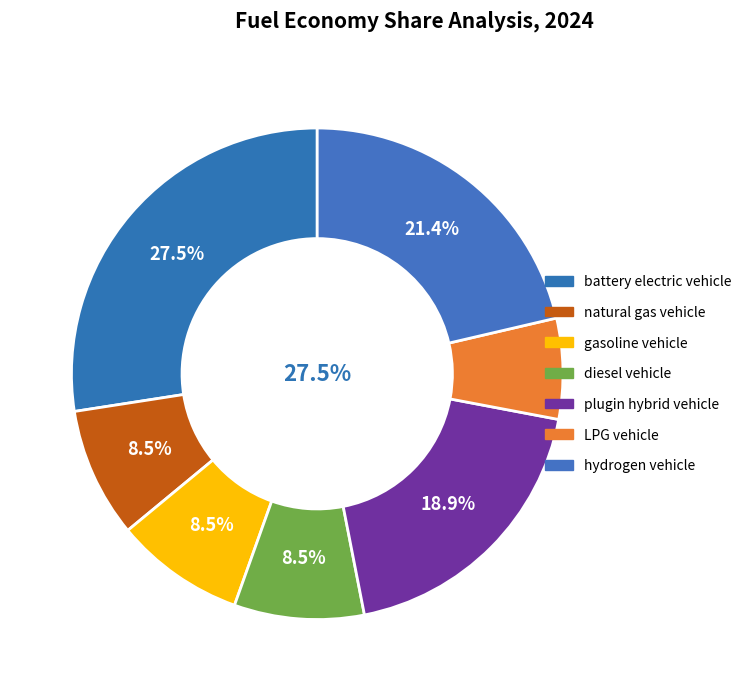

Is it true that diesel vehicle is 18% of the pie?

False